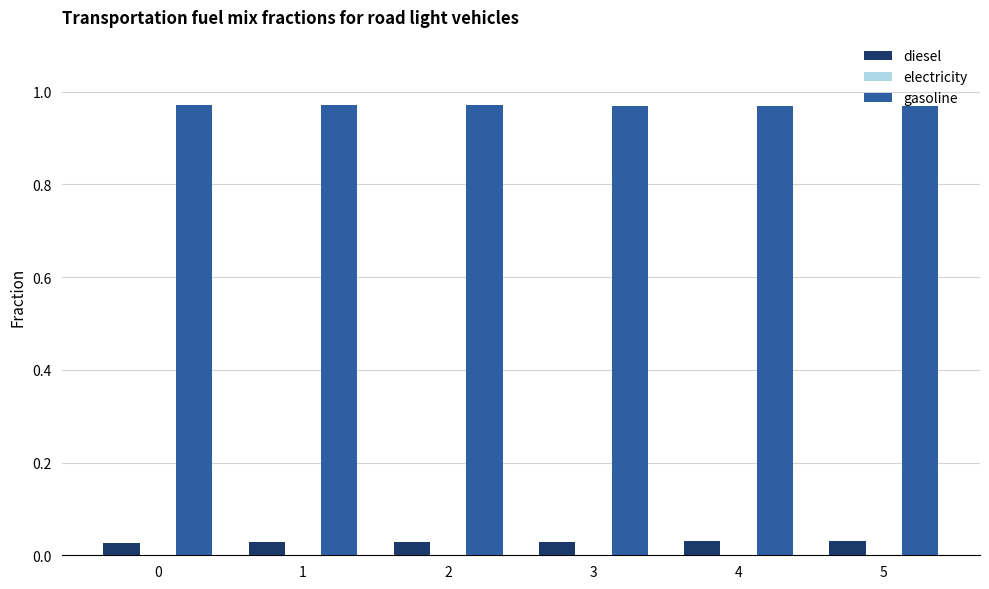

Is it true that gasoline equals 0.7 at 3?

False